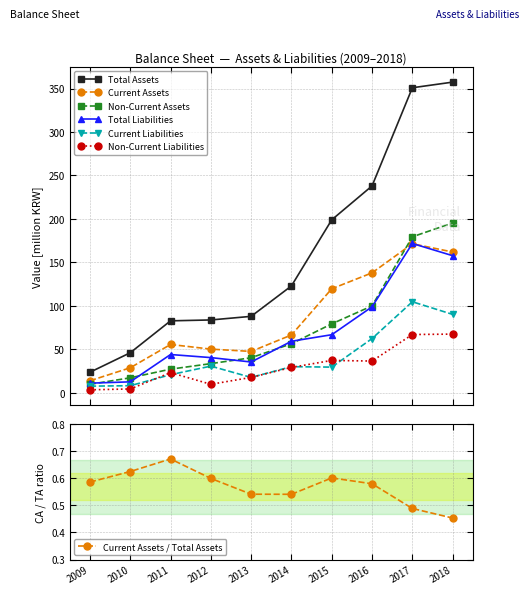

Reading right to left, what are all the values shown in this chart?

Total Assets: 2018=357.4	2017=350.9	2016=238.0	2015=199.0	2014=123.0	2013=88.0	2012=83.8	2011=82.8	2010=46.1	2009=23.7
Current Assets: 2018=162.0	2017=171.5	2016=138.0	2015=119.7	2014=66.5	2013=47.6	2012=50.2	2011=55.6	2010=28.8	2009=13.9
Non-Current Assets: 2018=195.4	2017=179.4	2016=100.0	2015=79.3	2014=56.5	2013=40.3	2012=33.6	2011=27.2	2010=17.3	2009=9.8
Total Liabilities: 2018=157.7	2017=171.8	2016=98.9	2015=66.8	2014=59.3	2013=35.4	2012=40.5	2011=44.1	2010=12.6	2009=11.1
Current Liabilities: 2018=90.2	2017=104.7	2016=62.4	2015=29.6	2014=30.1	2013=17.7	2012=30.7	2011=20.8	2010=8.2	2009=7.7
Non-Current Liabilities: 2018=67.5	2017=67.0	2016=36.5	2015=37.3	2014=29.2	2013=17.7	2012=9.8	2011=23.2	2010=4.4	2009=3.4